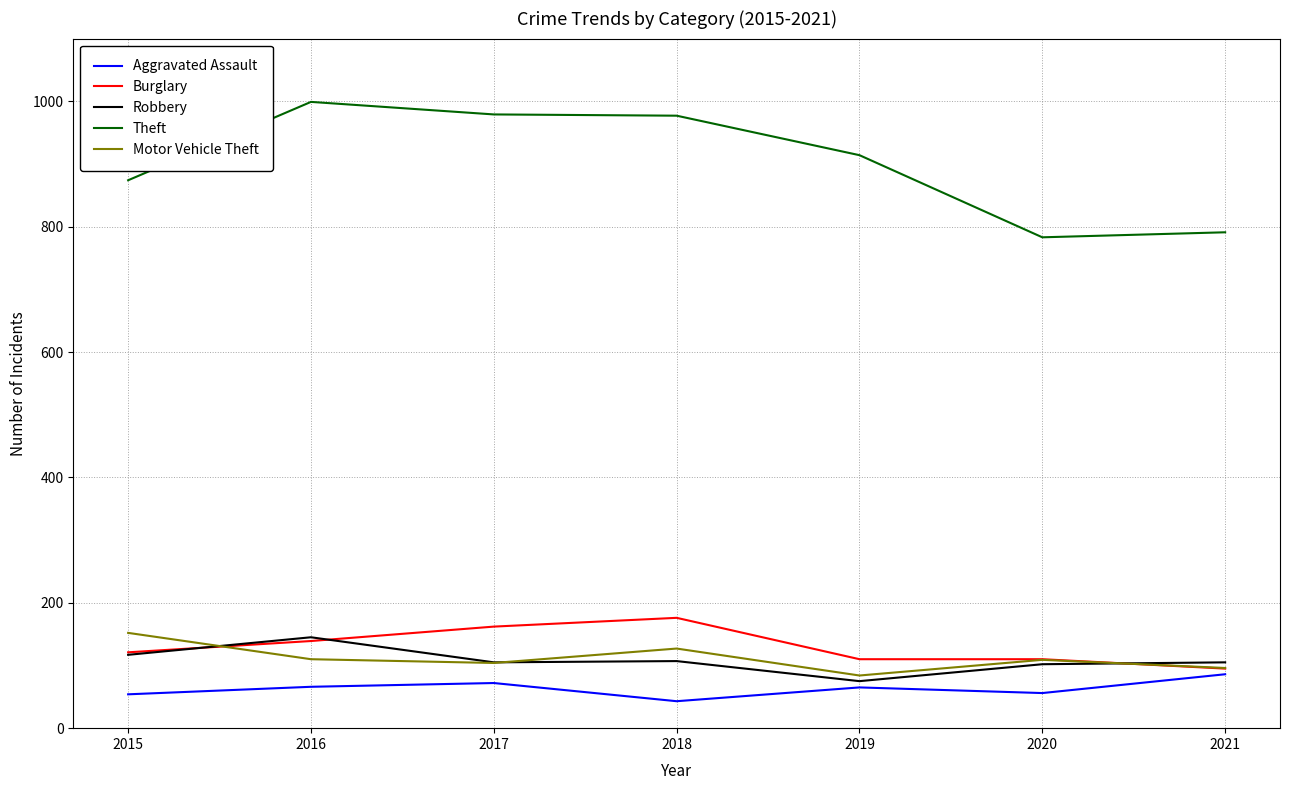

The Motor Vehicle Theft series shows 172 at 2017. True or false?

False